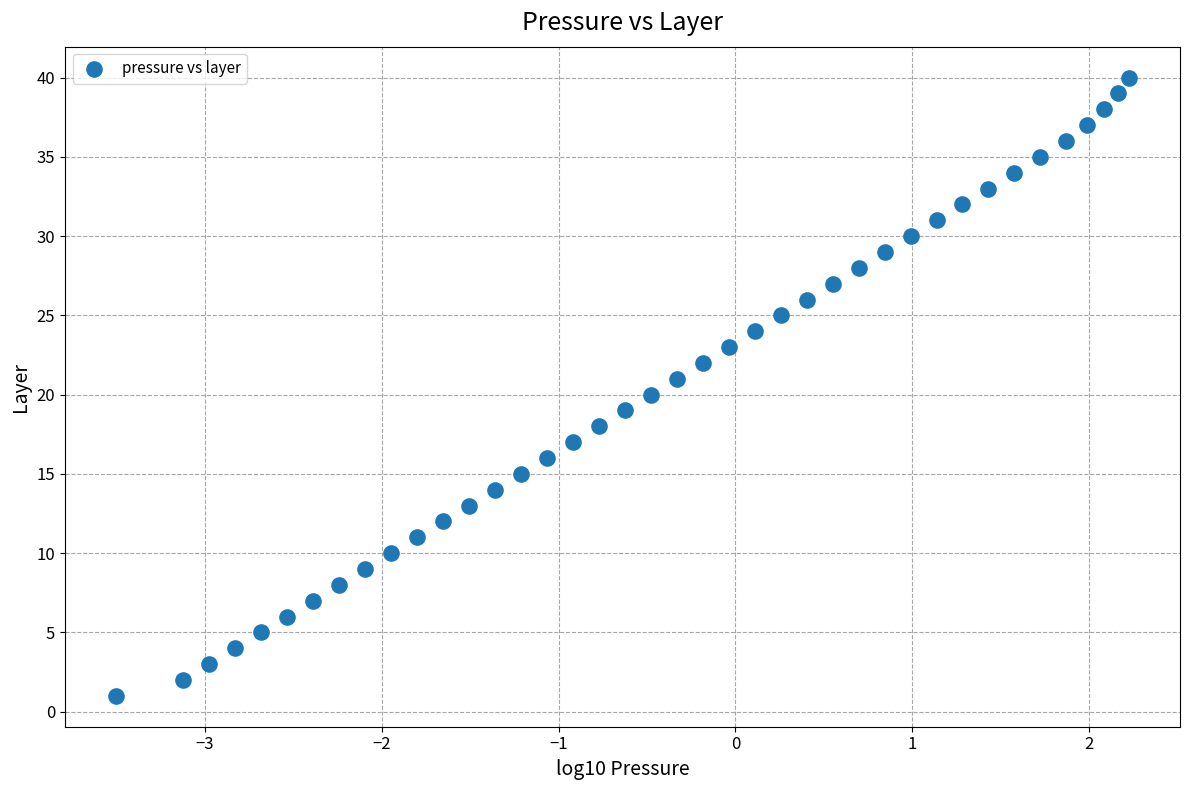

What is the range of Y values (max minus min)?

39